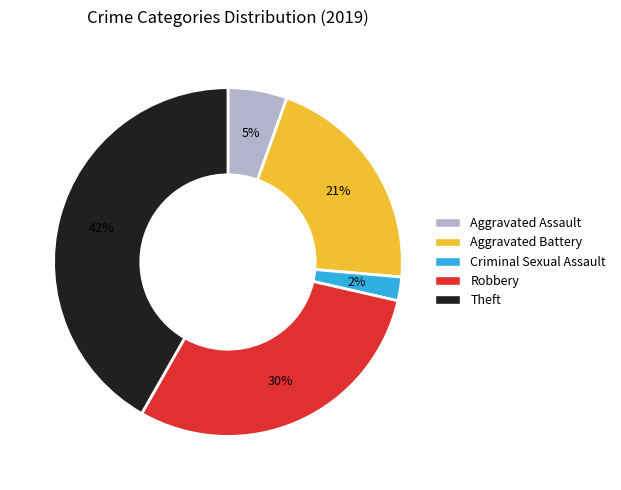

Is the sum of Theft and Aggravated Battery greater than half?

Yes